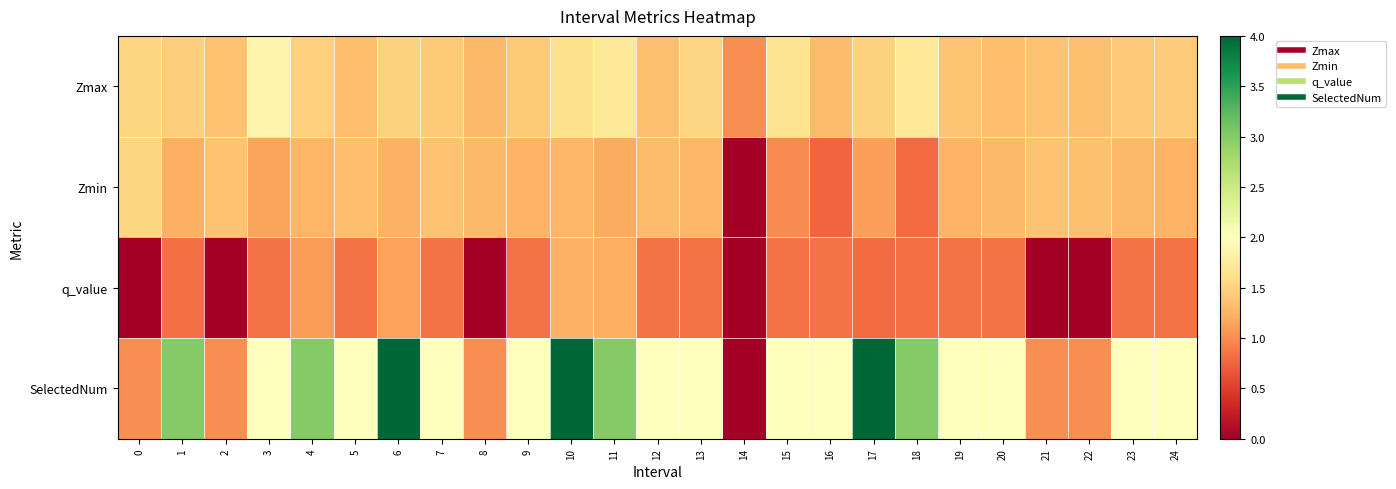

Reading left to right, extract all data points from this chart.

Zmax: 0=1.5	1=1.5	2=1.4	3=1.8	4=1.5	5=1.3	6=1.5	7=1.4	8=1.3	9=1.4	10=1.6	11=1.7	12=1.3	13=1.5	14=1.0	15=1.6	16=1.3	17=1.5	18=1.7	19=1.4	20=1.3	21=1.4	22=1.3	23=1.4	24=1.4
Zmin: 0=1.5	1=1.2	2=1.4	3=1.2	4=1.3	5=1.3	6=1.2	7=1.4	8=1.3	9=1.3	10=1.3	11=1.2	12=1.3	13=1.3	14=0.0	15=1.0	16=0.8	17=1.1	18=0.8	19=1.3	20=1.3	21=1.4	22=1.3	23=1.3	24=1.3
q_value: 0=-0.0	1=0.8	2=-0.0	3=0.8	4=1.1	5=0.8	6=1.1	7=0.8	8=-0.0	9=0.8	10=1.2	11=1.2	12=0.8	13=0.8	14=0.0	15=0.8	16=0.8	17=0.8	18=0.8	19=0.8	20=0.8	21=-0.0	22=-0.0	23=0.8	24=0.8
SelectedNum: 0=1.0	1=3.0	2=1.0	3=2.0	4=3.0	5=2.0	6=4.0	7=2.0	8=1.0	9=2.0	10=4.0	11=3.0	12=2.0	13=2.0	14=0.0	15=2.0	16=2.0	17=4.0	18=3.0	19=2.0	20=2.0	21=1.0	22=1.0	23=2.0	24=2.0